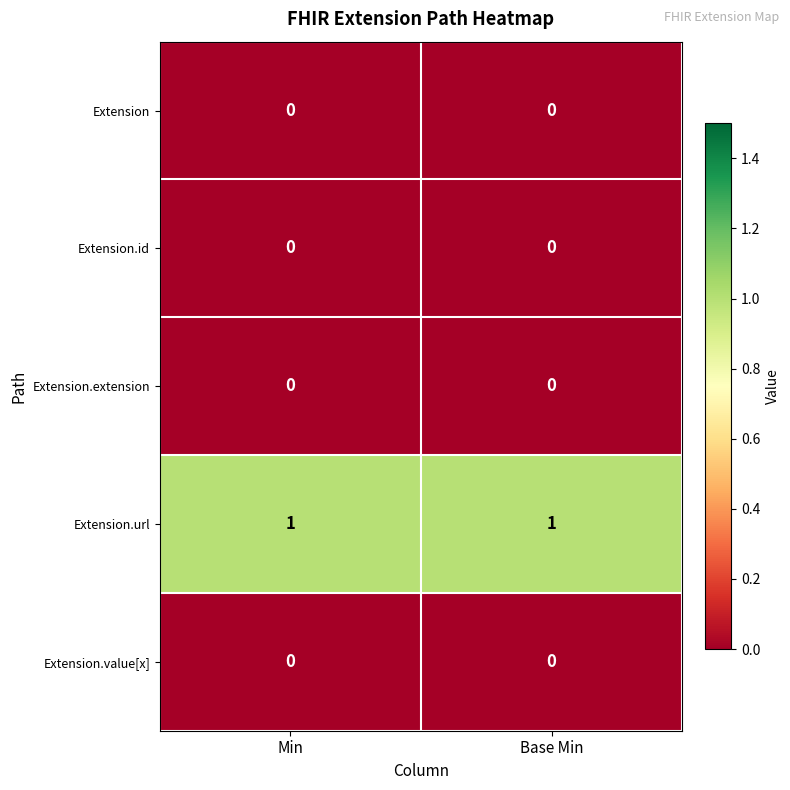

What is the total value across all series at Base Min?

1